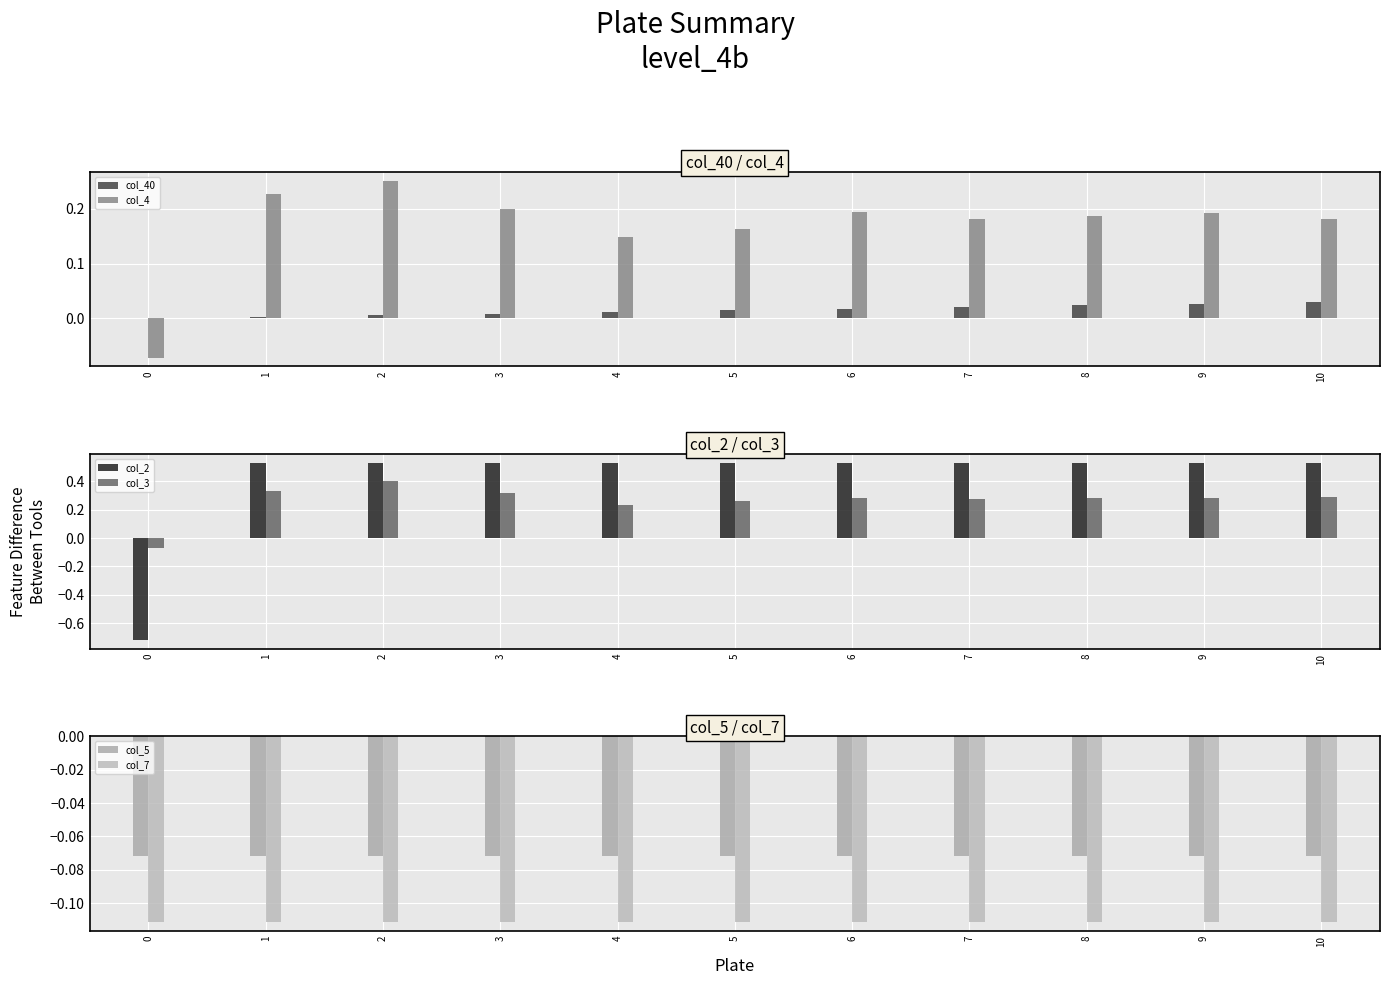

At 10, list the series in order from largest to smallest.

col_2, col_3, col_4, col_40, col_5, col_7